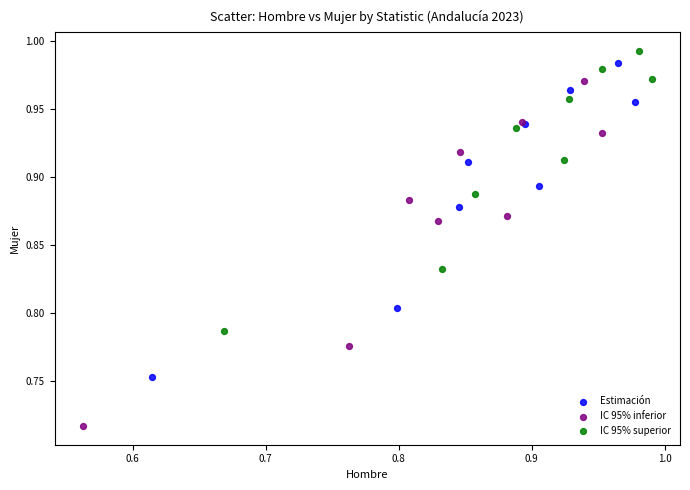

Which series has the largest Y range (max minus min)?

IC 95% inferior